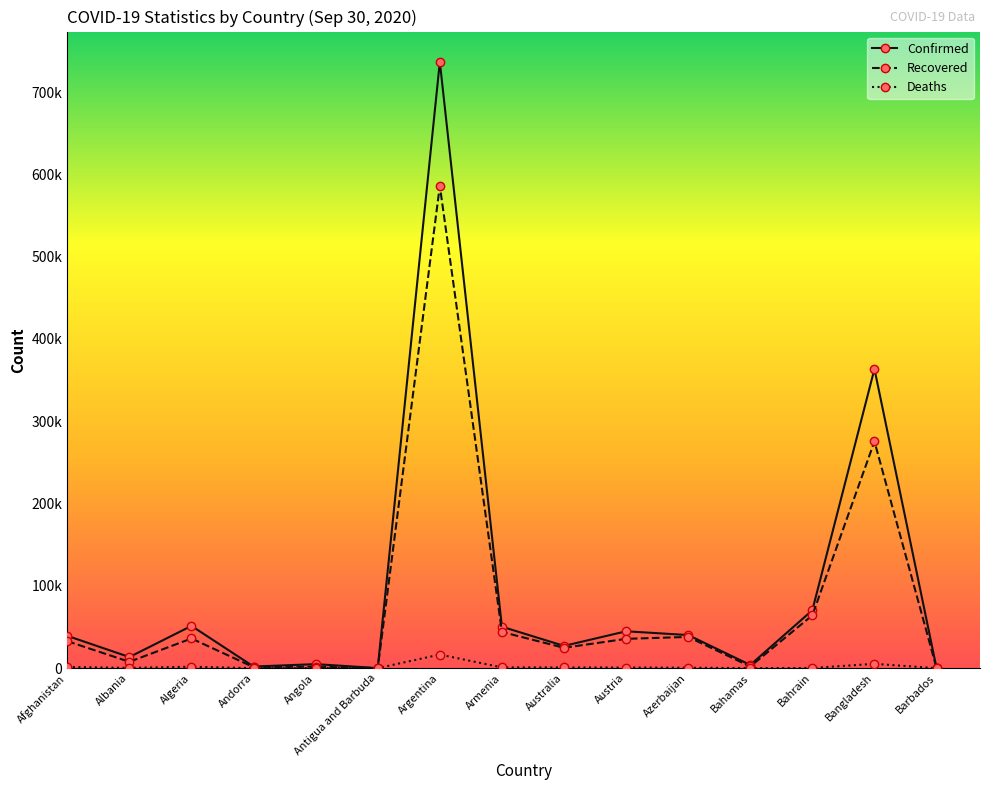

True or false: Recovered has more than 1 points higher than both neighbors.

True